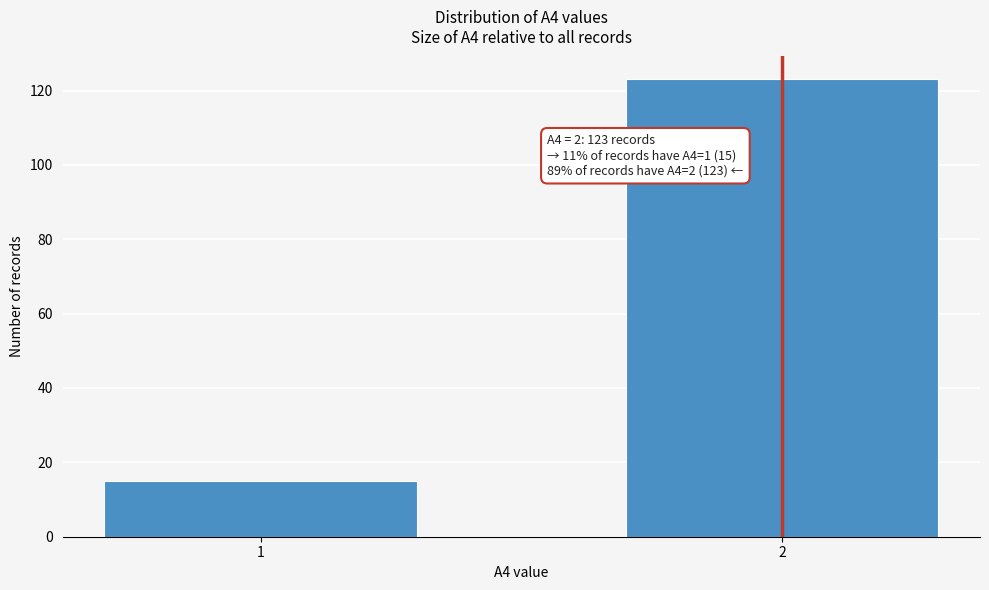

Reading right to left, transcribe all the data shown in this chart.

123	15